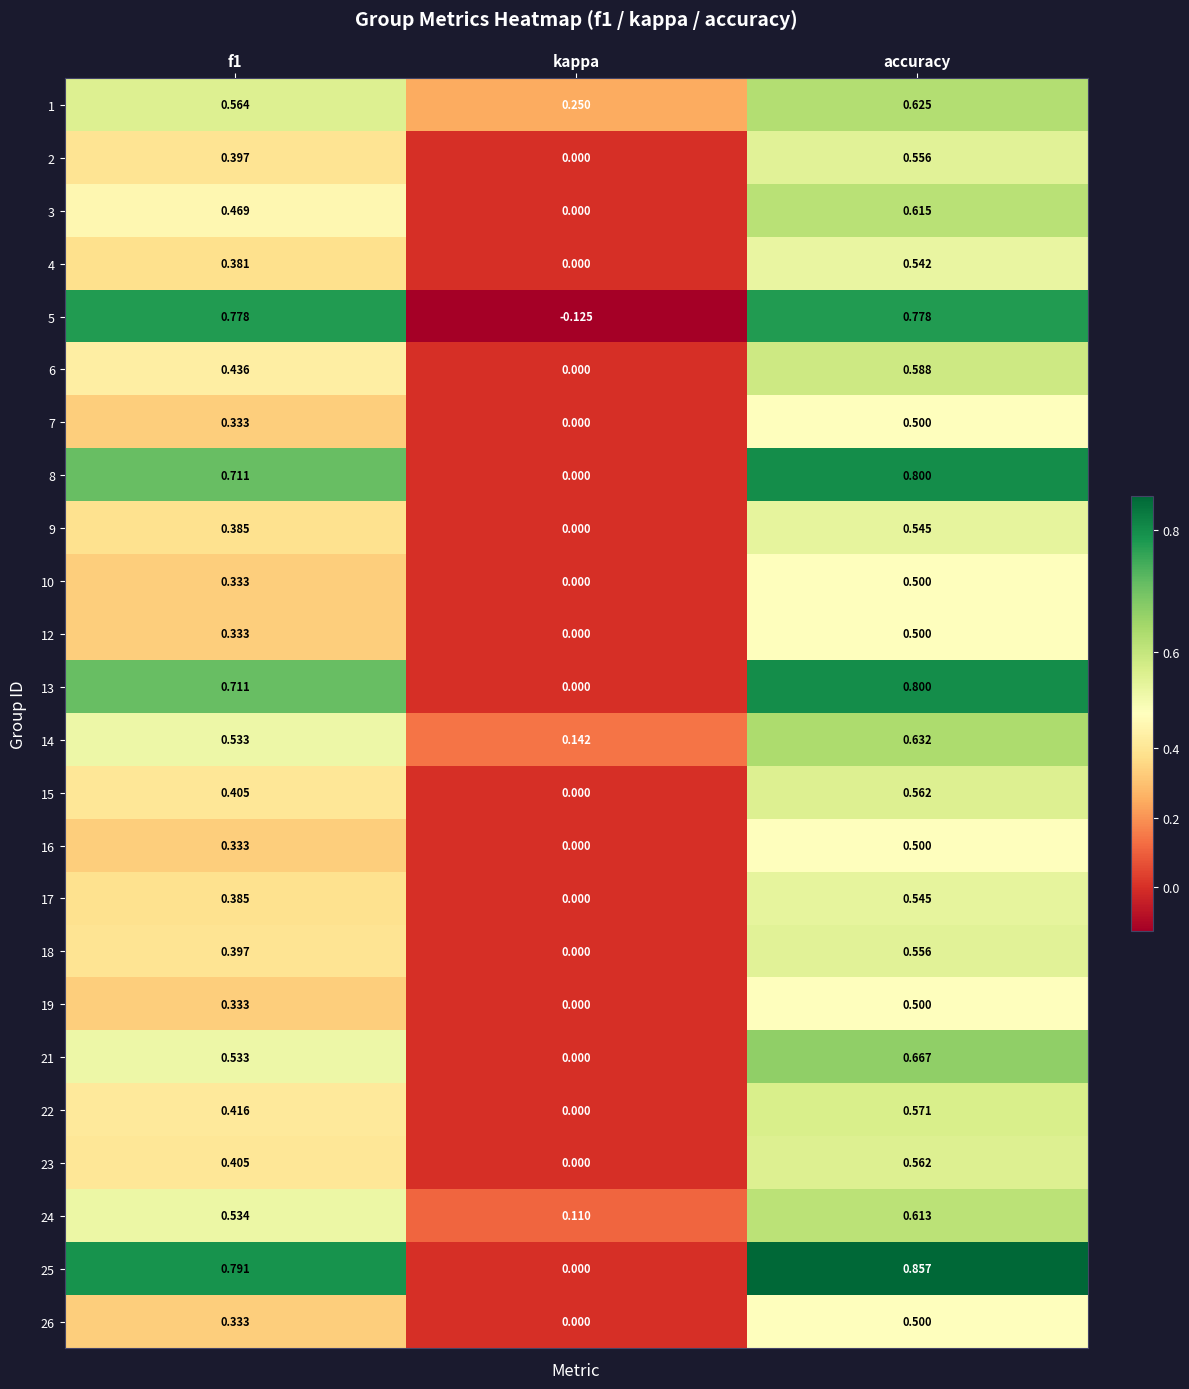

At which category is the sum across all series the highest?

accuracy